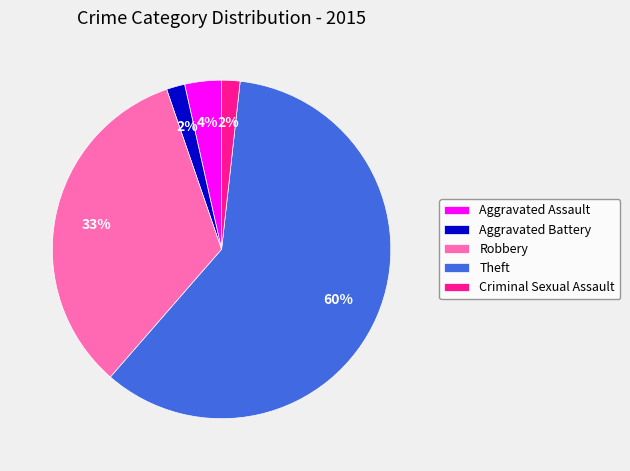

Count the number of slices in the pie.

5